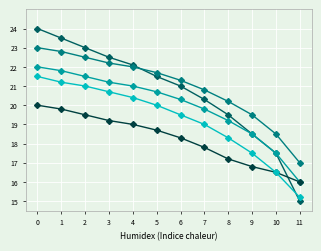

At which category does the chart reach its minimum across all series?

11